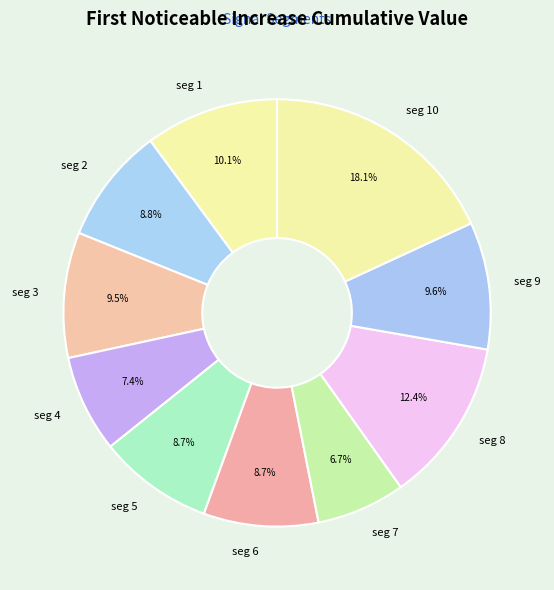

Which has a higher value, seg 7 or seg 1?

seg 1